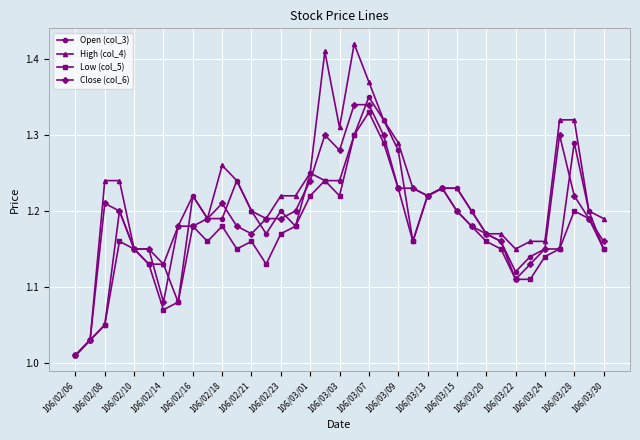

Which series has the largest total across all categories?

High (col_4)